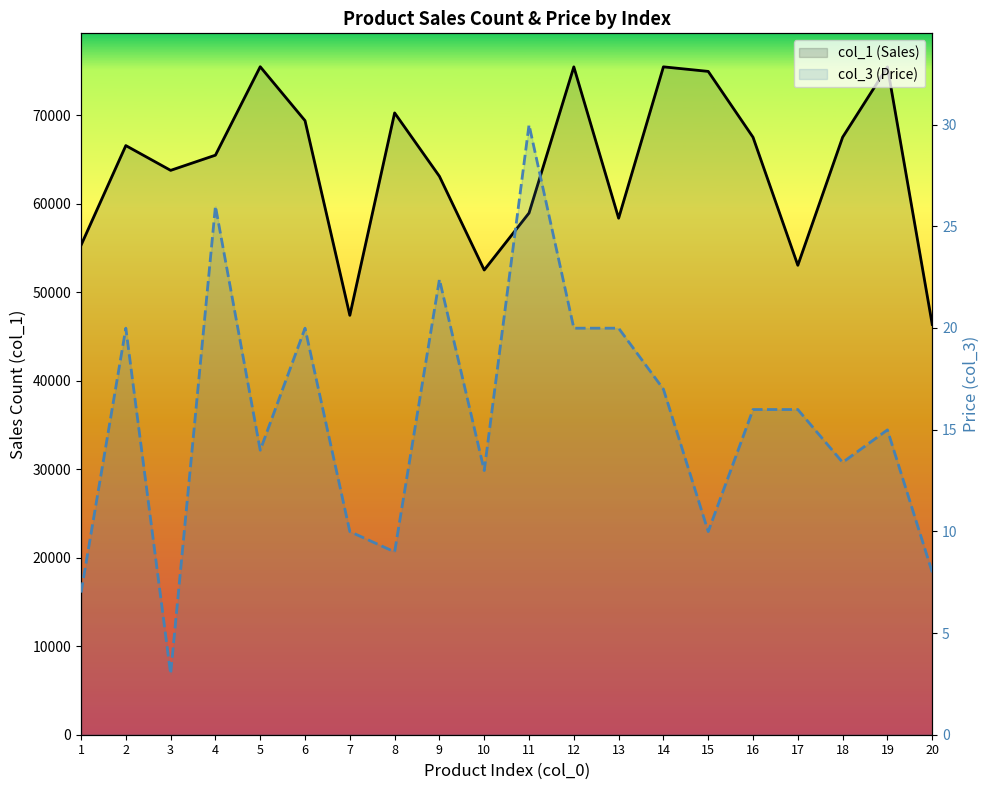

What value does the col_1 (Sales) series have at 17?

53030.0